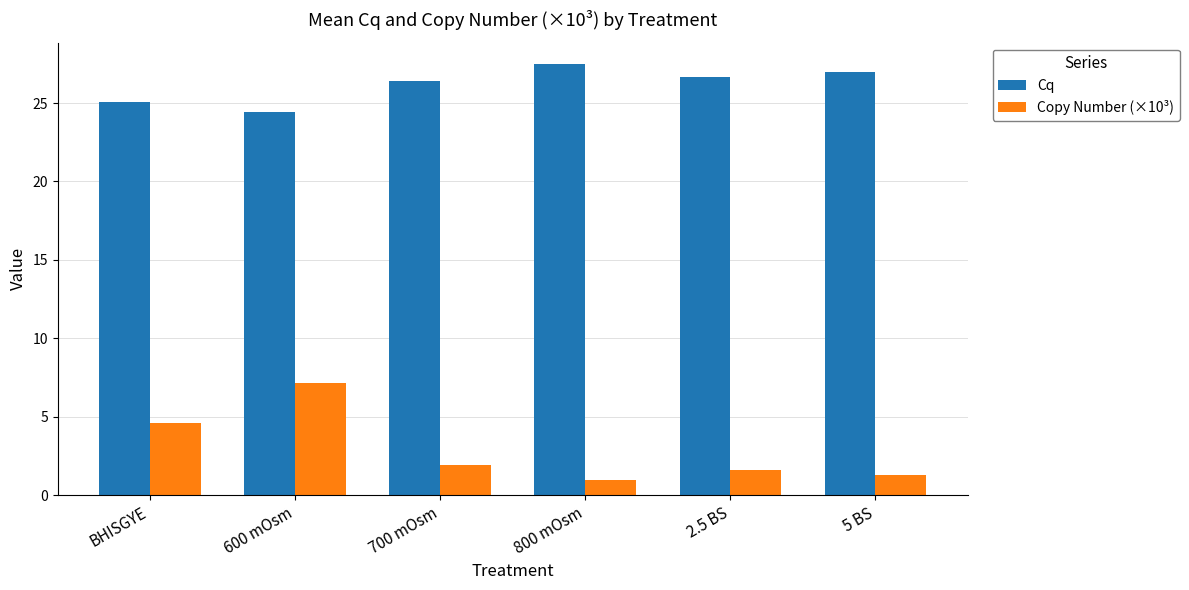

Rank the series at 2.5 BS from highest to lowest value.

Cq, Copy Number (×10³)